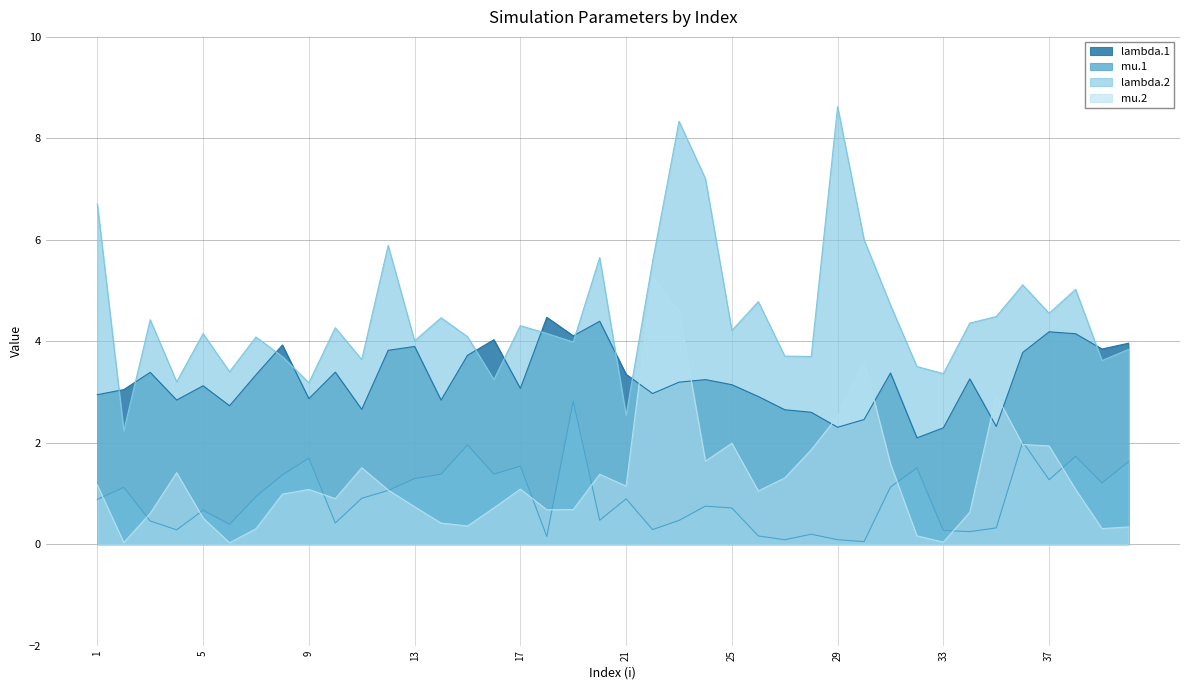

What are all the series names shown in the legend?

lambda.1, mu.1, lambda.2, mu.2